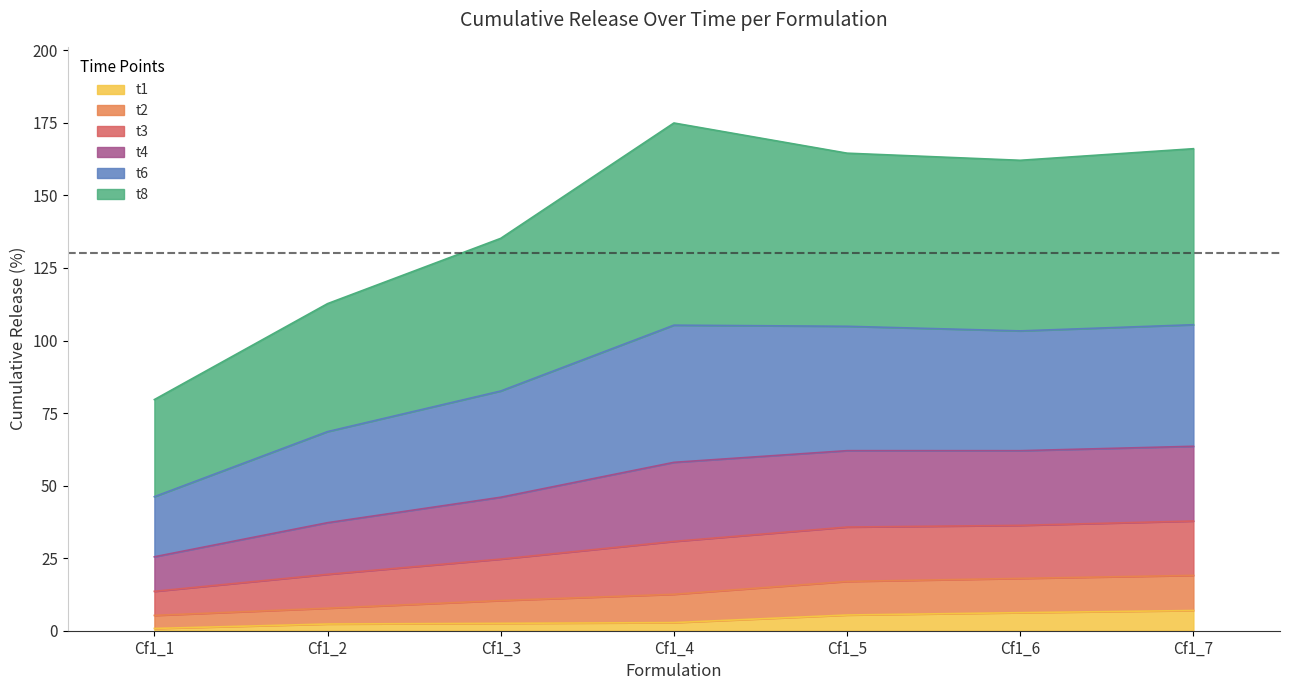

What is the difference between the maximum and minimum values in the t1 series?

6.2